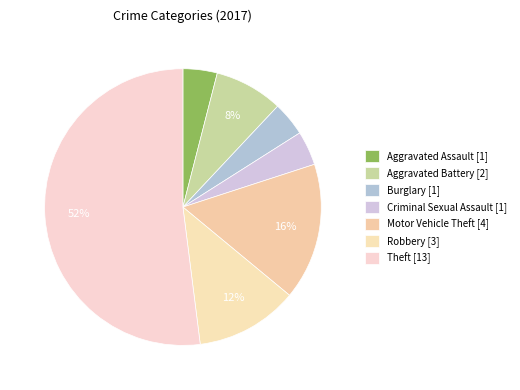

To the nearest percent, what is the combined percentage of Criminal Sexual Assault and Burglary?

8%